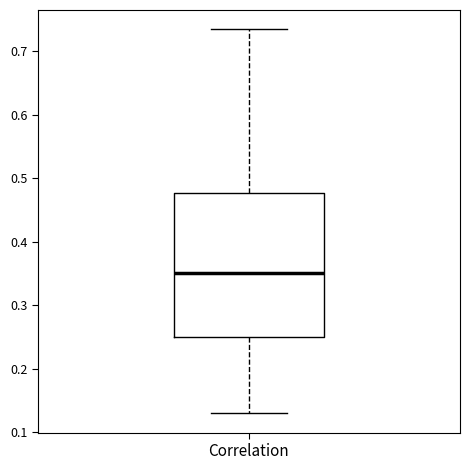

Read this box plot against the y-axis: the position of the median line, the range covered by the box, and the ends of both whiskers. The values are not printed on the chart, so give them approximately, as read against the axis.

median 0.35, box 0.25 to 0.48, whiskers 0.13 to 0.73